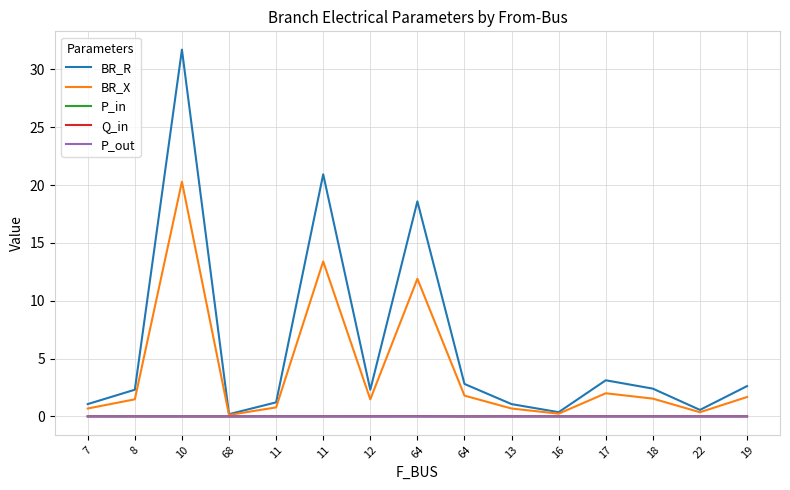

Reading left to right, what are all the values shown in this chart?

BR_R: 7=1.1	8=2.3	10=31.7	68=0.2	11=1.2	11=20.9	12=2.3	64=18.6	64=2.8	13=1.1	16=0.4	17=3.1	18=2.4	22=0.6	19=2.6
BR_X: 7=0.7	8=1.5	10=20.3	68=0.1	11=0.8	11=13.4	12=1.5	64=11.9	64=1.8	13=0.7	16=0.2	17=2.0	18=1.5	22=0.4	19=1.7
P_in: 7=-0.0	8=-0.0	10=-0.0	68=-0.0	11=0.0	11=-0.0	12=0.0	64=0.0	64=-0.0	13=0.0	16=-0.0	17=-0.0	18=-0.0	22=-0.0	19=-0.0
Q_in: 7=-0.0	8=-0.0	10=-0.0	68=-0.0	11=0.0	11=-0.0	12=0.0	64=0.0	64=-0.0	13=0.0	16=-0.0	17=-0.0	18=-0.0	22=-0.0	19=-0.0
P_out: 7=0.0	8=0.0	10=0.0	68=0.0	11=-0.0	11=0.0	12=-0.0	64=-0.0	64=0.0	13=-0.0	16=0.0	17=0.0	18=0.0	22=0.0	19=0.0